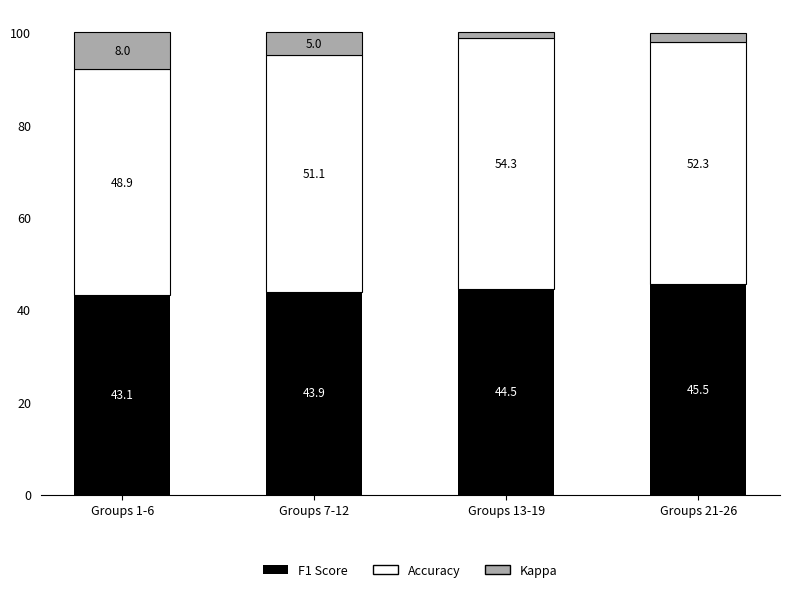

Where is F1 Score nearest to the value 44?

Groups 7-12